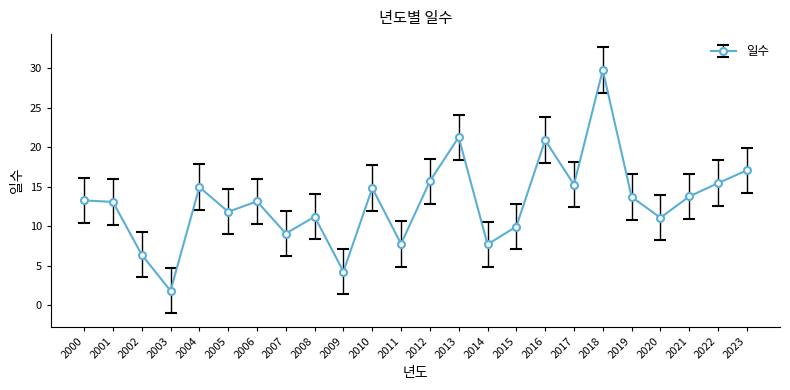

At which category does the data reach its first local valley?

2003